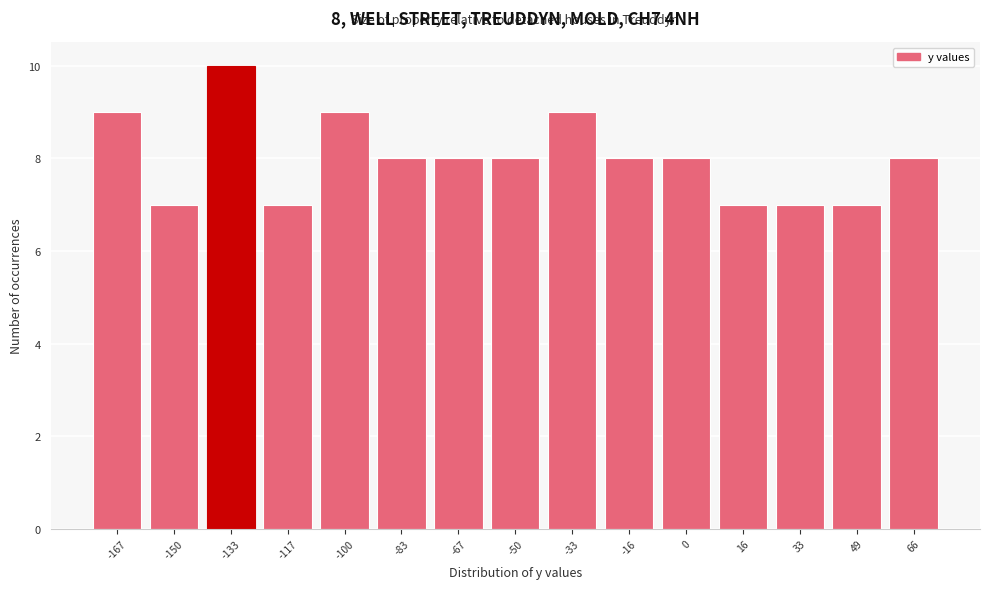

Reading right to left, list all the values displayed in this chart.

8	7	7	7	8	8	9	8	8	8	9	7	10	7	9